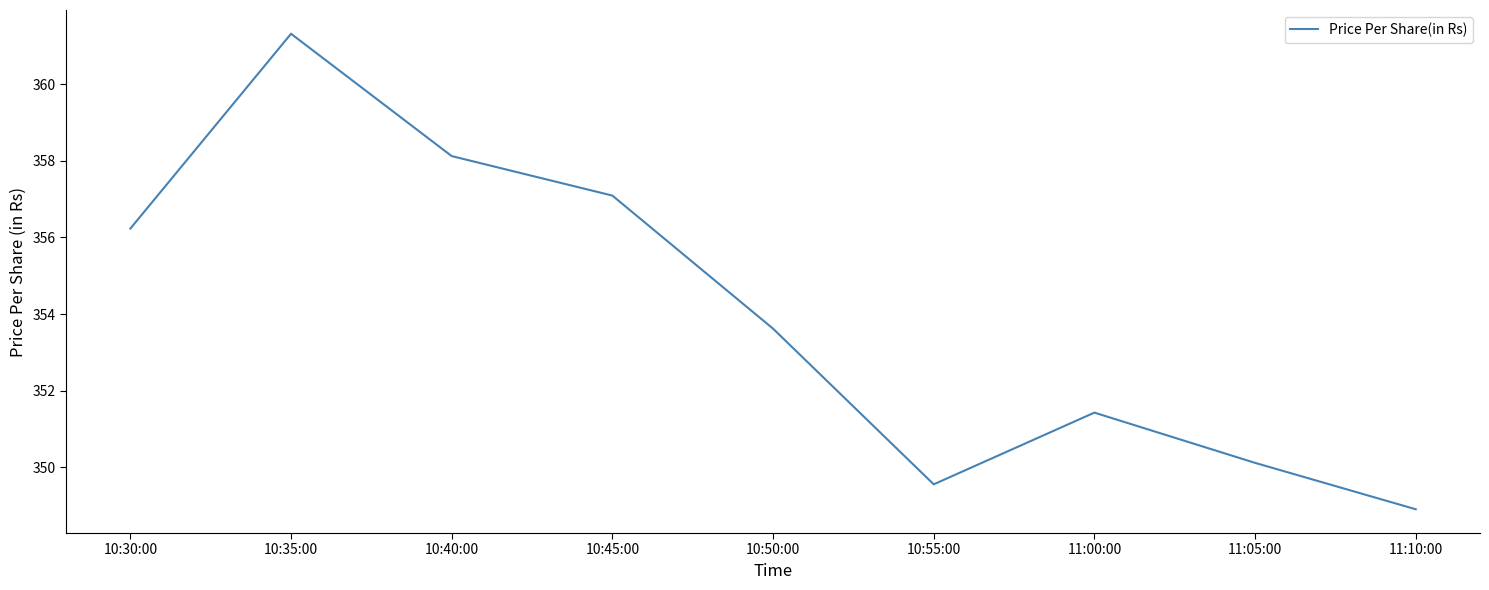

List the labels in order of value, largest first.

10:35:00, 10:40:00, 10:45:00, 10:30:00, 10:50:00, 11:00:00, 11:05:00, 10:55:00, 11:10:00